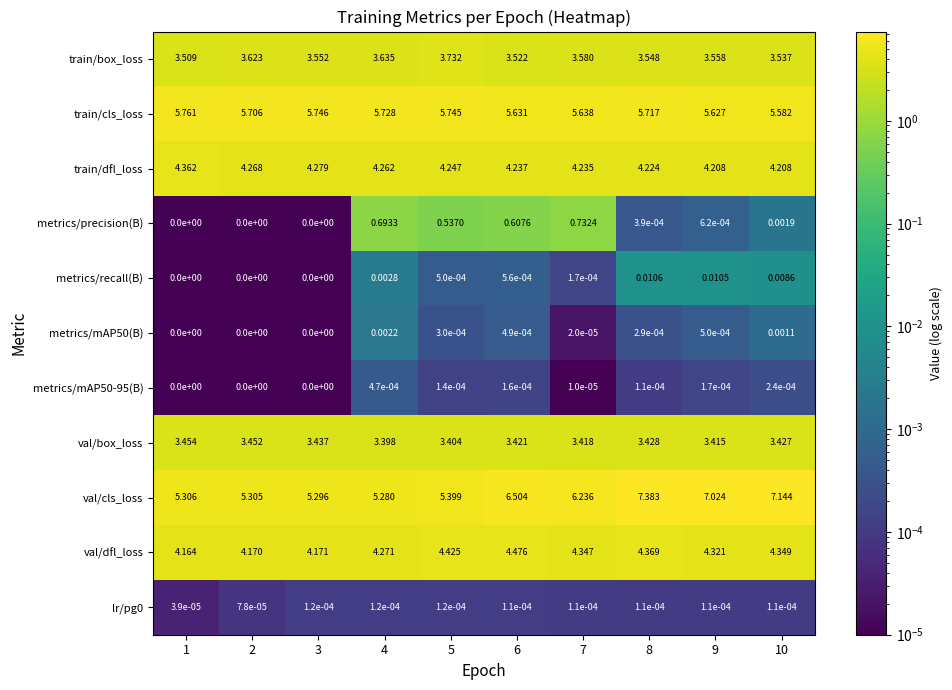

Which series changed the most between 5 and 8?

val/cls_loss